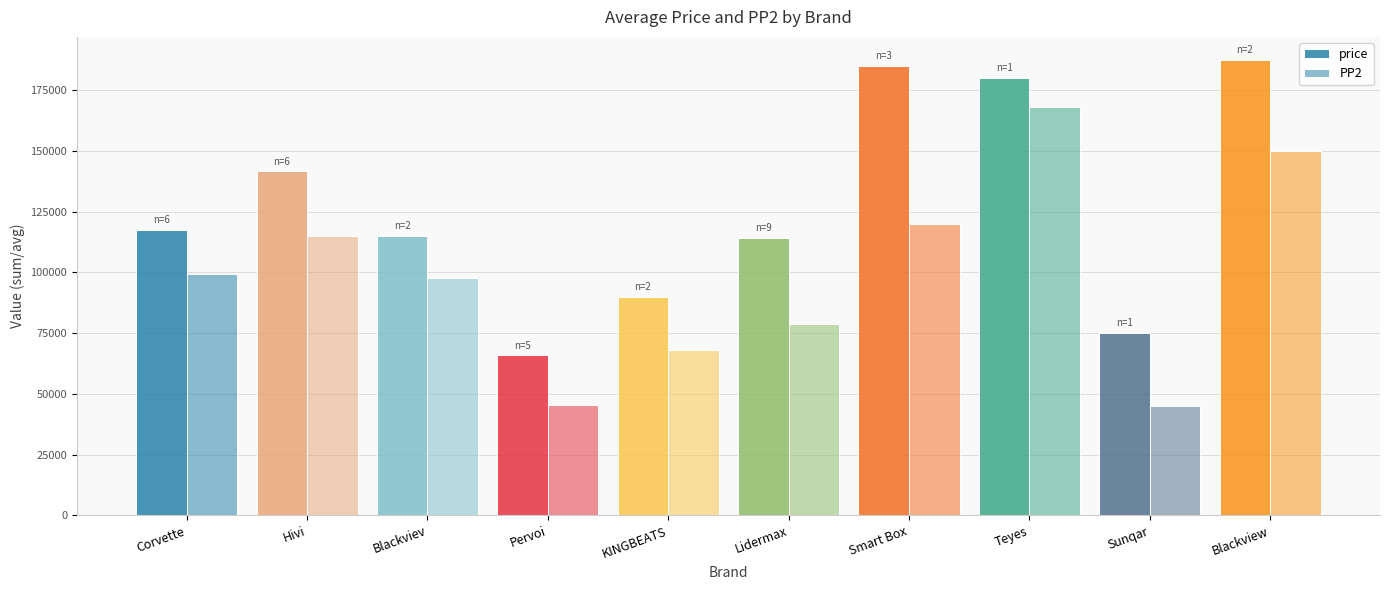

How many values in the price series are below 117500?

5